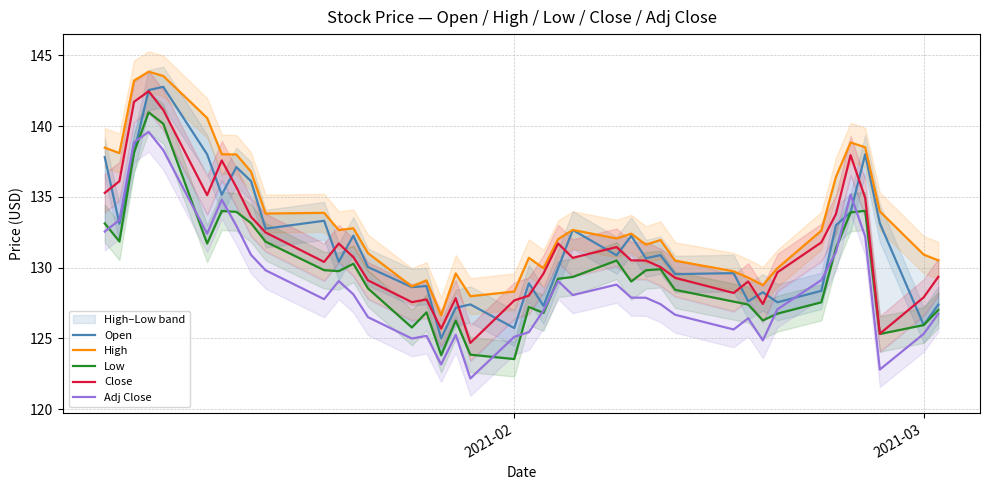

What is the highest value of the Adj Close series?

139.6